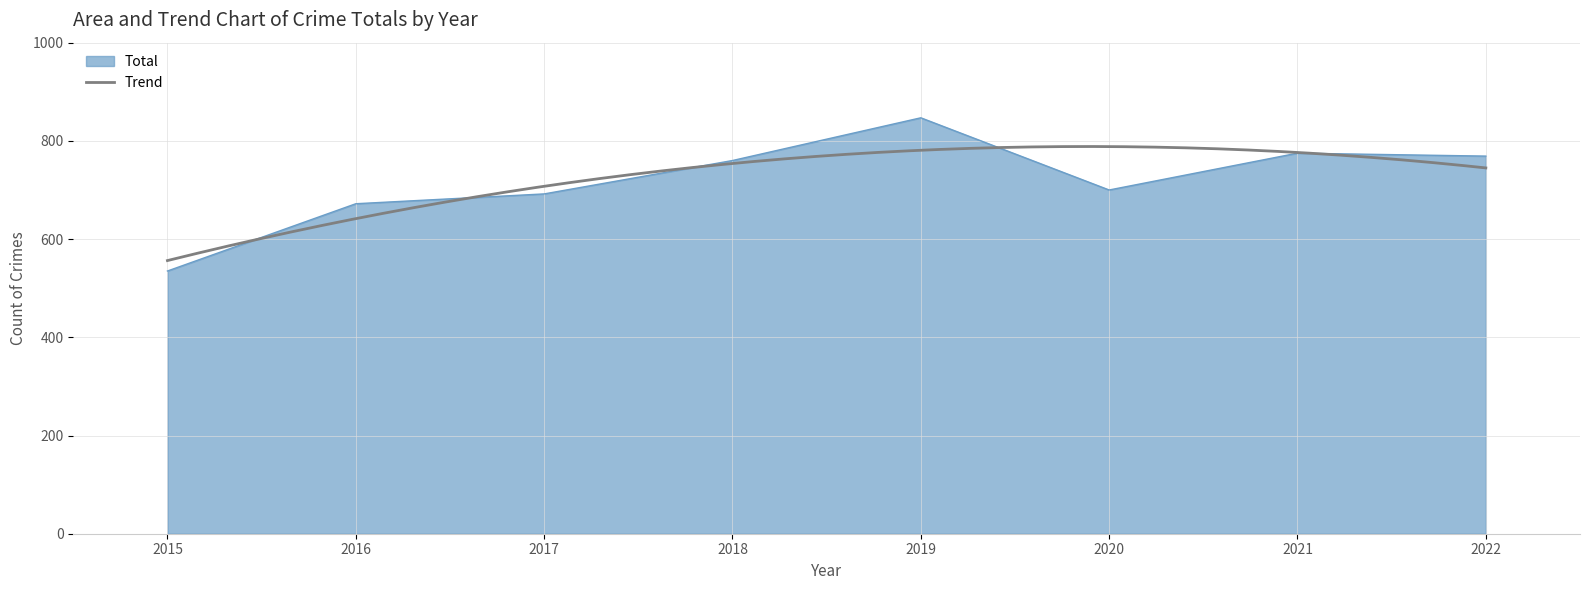

At which label does the data first exceed 760?

2019